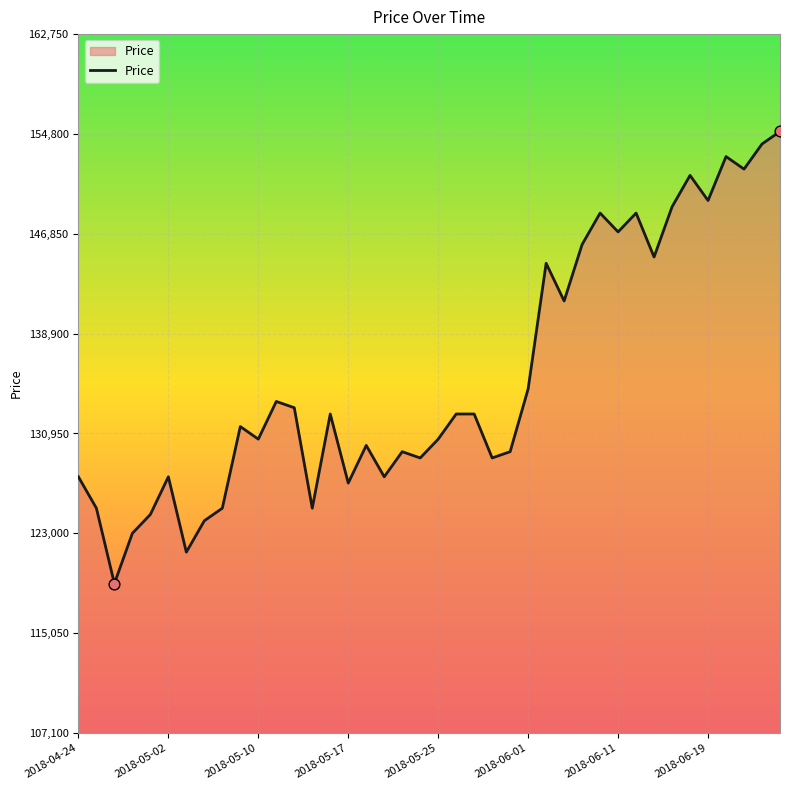

What is the minimum value shown in the chart?

119000